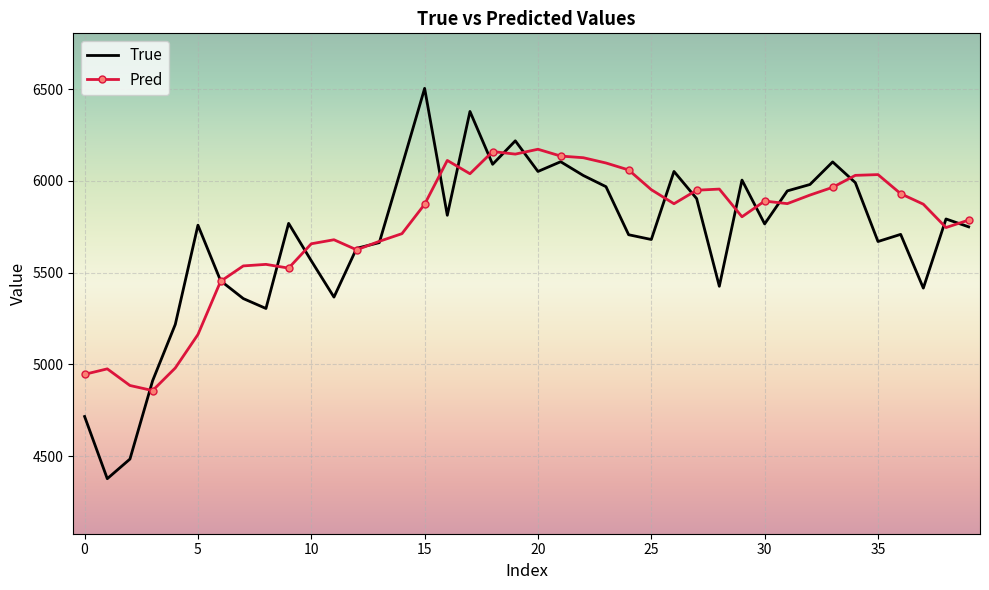

What are all the series names shown in the legend?

True, Pred